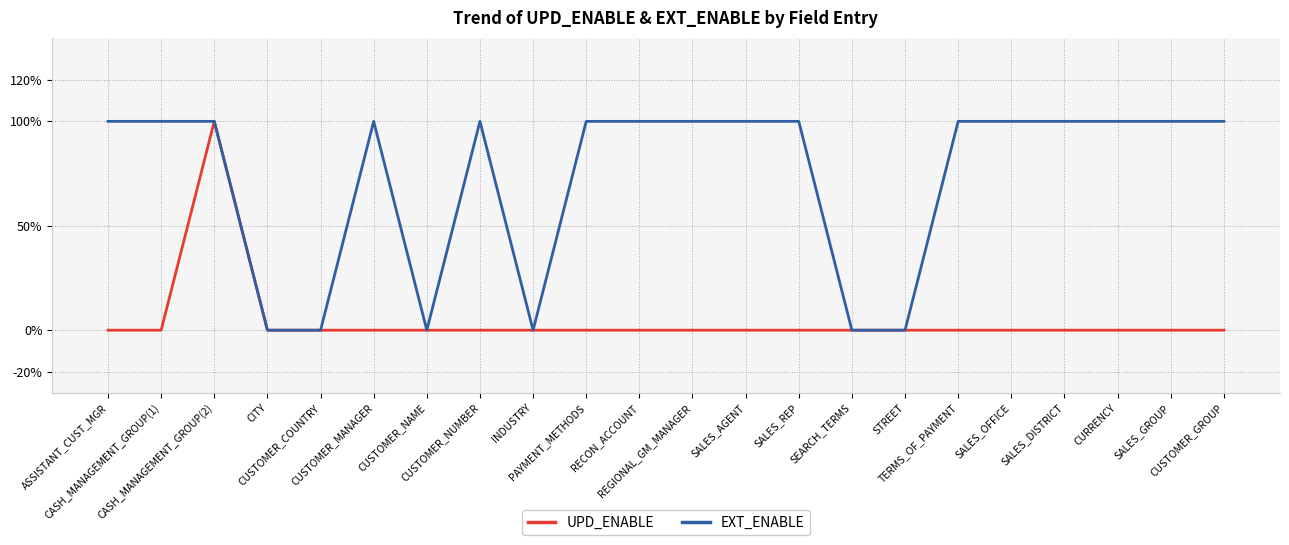

What is the difference between the highest and lowest values at REGIONAL_GM_MANAGER?

1